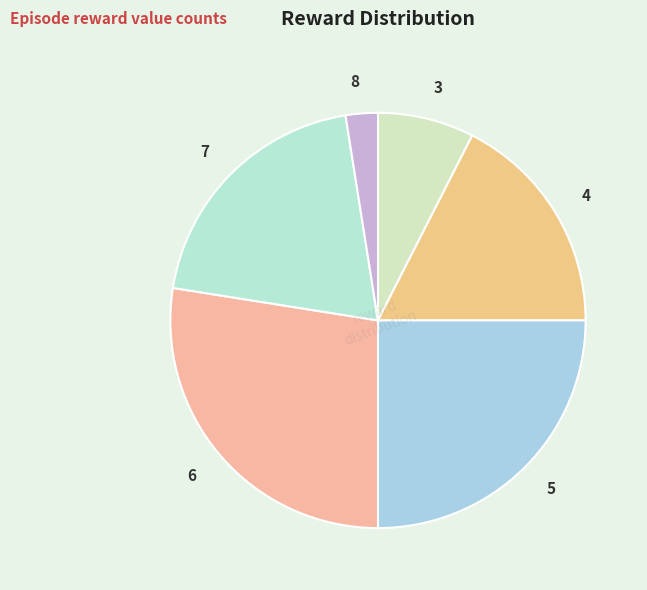

Between 4 and 5, which is larger?

5